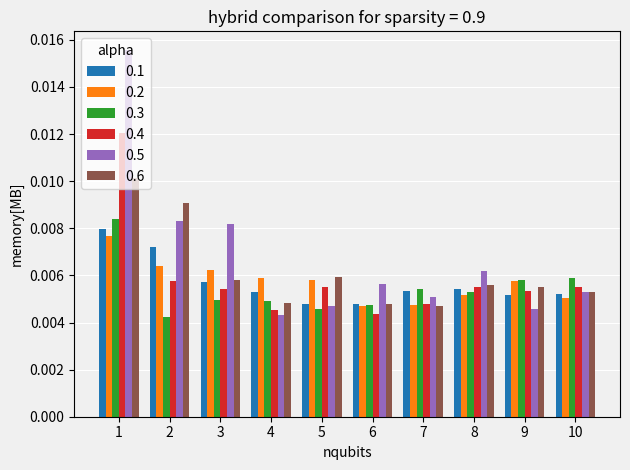

Rank the series by their maximum value, from lowest to highest.

0.2, 0.1, 0.3, 0.6, 0.4, 0.5